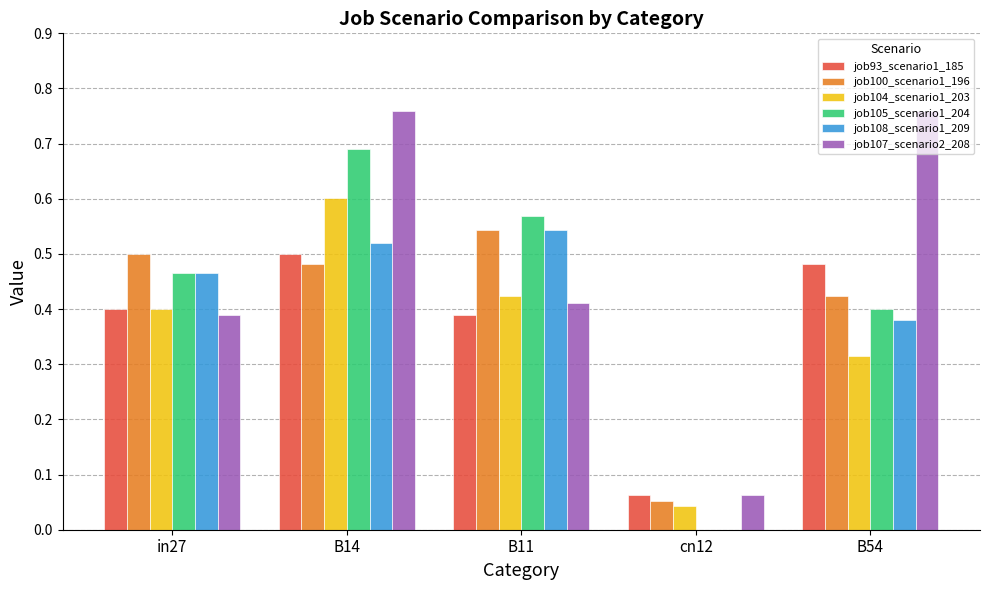

The value of job105_scenario1_204 at cn12 is -0.4. True or false?

False